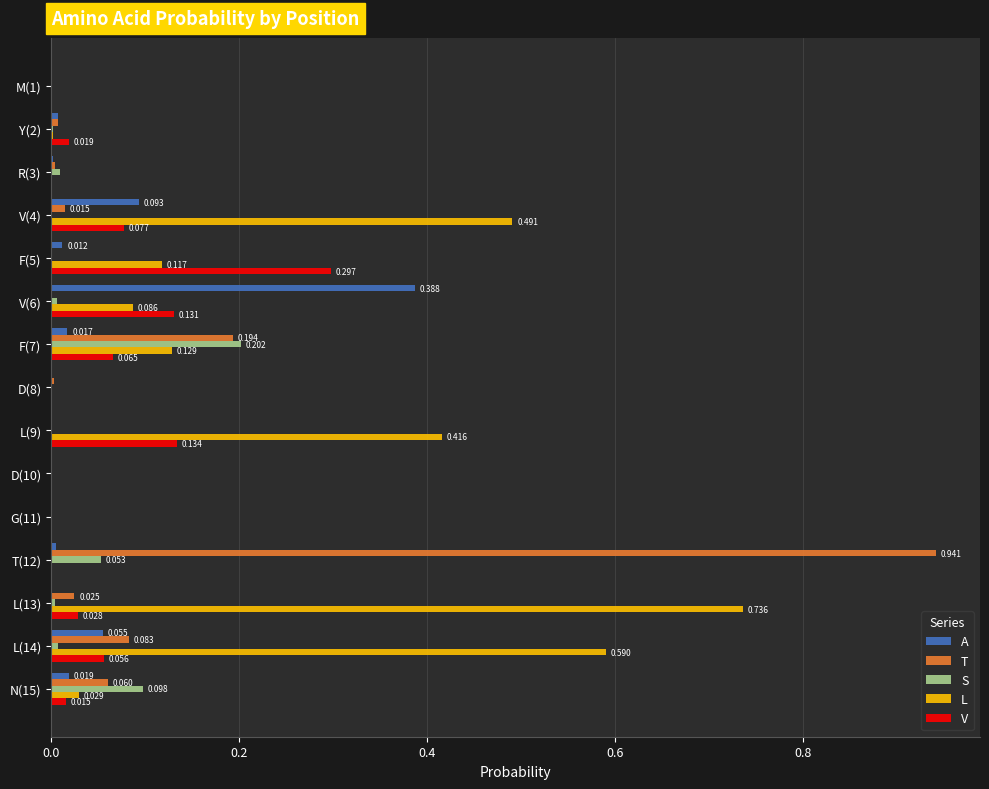

Which series changed the most between V(4) and L(13)?

L